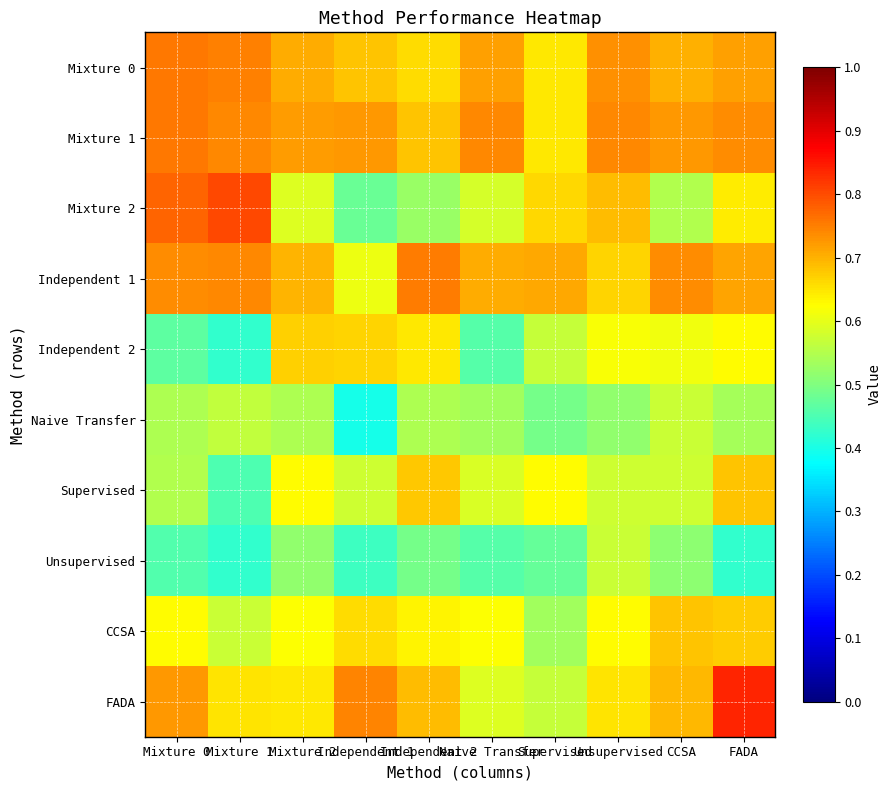

Reading right to left, list all the values displayed in this chart.

Mixture 0: FADA=0.7	CCSA=0.7	Unsupervised=0.7	Supervised=0.6	Naive Transfer=0.7	Independent 2=0.7	Independent 1=0.7	Mixture 2=0.7	Mixture 1=0.7	Mixture 0=0.8
Mixture 1: FADA=0.7	CCSA=0.7	Unsupervised=0.7	Supervised=0.6	Naive Transfer=0.7	Independent 2=0.7	Independent 1=0.7	Mixture 2=0.7	Mixture 1=0.7	Mixture 0=0.8
Mixture 2: FADA=0.6	CCSA=0.5	Unsupervised=0.7	Supervised=0.7	Naive Transfer=0.6	Independent 2=0.5	Independent 1=0.5	Mixture 2=0.6	Mixture 1=0.8	Mixture 0=0.8
Independent 1: FADA=0.7	CCSA=0.7	Unsupervised=0.7	Supervised=0.7	Naive Transfer=0.7	Independent 2=0.8	Independent 1=0.6	Mixture 2=0.7	Mixture 1=0.7	Mixture 0=0.7
Independent 2: FADA=0.6	CCSA=0.6	Unsupervised=0.6	Supervised=0.6	Naive Transfer=0.5	Independent 2=0.6	Independent 1=0.7	Mixture 2=0.7	Mixture 1=0.4	Mixture 0=0.5
Naive Transfer: FADA=0.5	CCSA=0.6	Unsupervised=0.5	Supervised=0.5	Naive Transfer=0.5	Independent 2=0.5	Independent 1=0.4	Mixture 2=0.5	Mixture 1=0.6	Mixture 0=0.5
Supervised: FADA=0.7	CCSA=0.6	Unsupervised=0.6	Supervised=0.6	Naive Transfer=0.6	Independent 2=0.7	Independent 1=0.6	Mixture 2=0.6	Mixture 1=0.5	Mixture 0=0.6
Unsupervised: FADA=0.4	CCSA=0.5	Unsupervised=0.6	Supervised=0.5	Naive Transfer=0.5	Independent 2=0.5	Independent 1=0.4	Mixture 2=0.5	Mixture 1=0.4	Mixture 0=0.5
CCSA: FADA=0.7	CCSA=0.7	Unsupervised=0.6	Supervised=0.5	Naive Transfer=0.6	Independent 2=0.6	Independent 1=0.7	Mixture 2=0.6	Mixture 1=0.6	Mixture 0=0.6
FADA: FADA=0.8	CCSA=0.7	Unsupervised=0.7	Supervised=0.6	Naive Transfer=0.6	Independent 2=0.7	Independent 1=0.7	Mixture 2=0.6	Mixture 1=0.7	Mixture 0=0.7